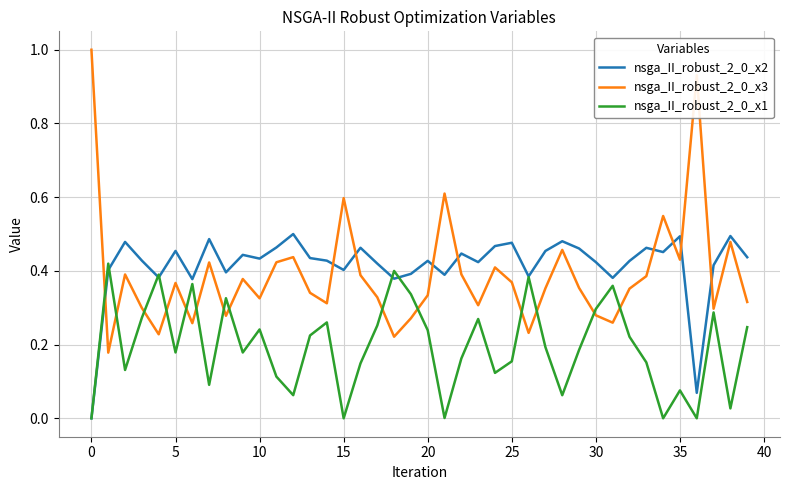

What is the greatest value displayed?

1.0